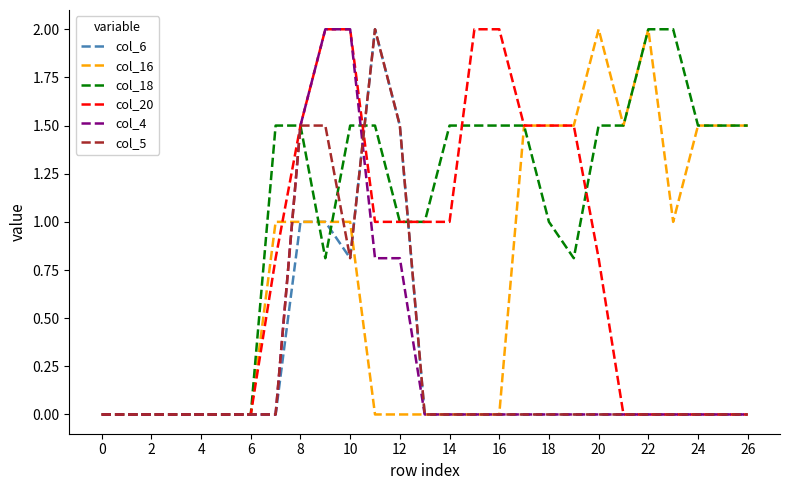

Count the number of data series in this chart.

6